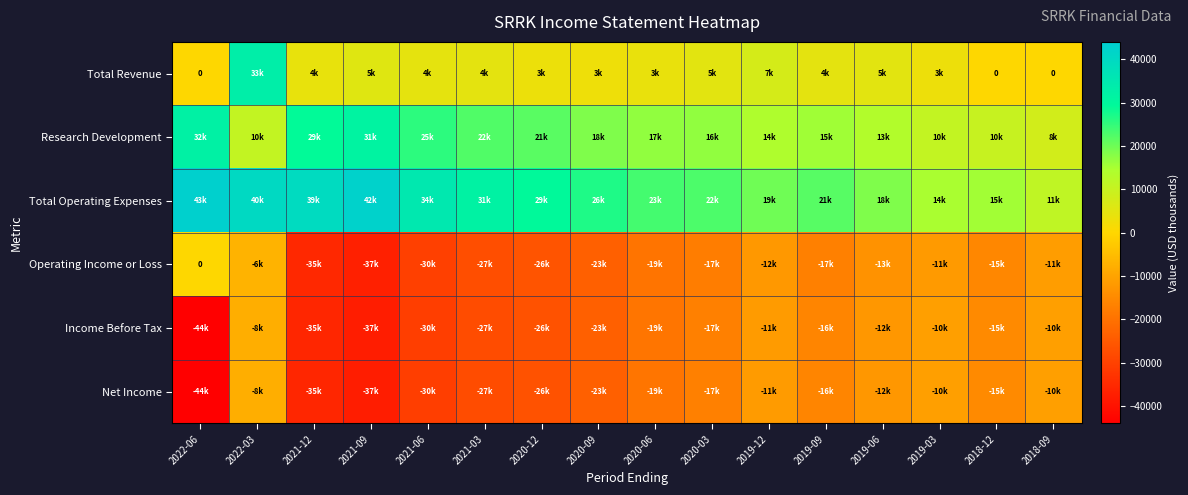

At which category is the sum across all series the highest?

2022-03